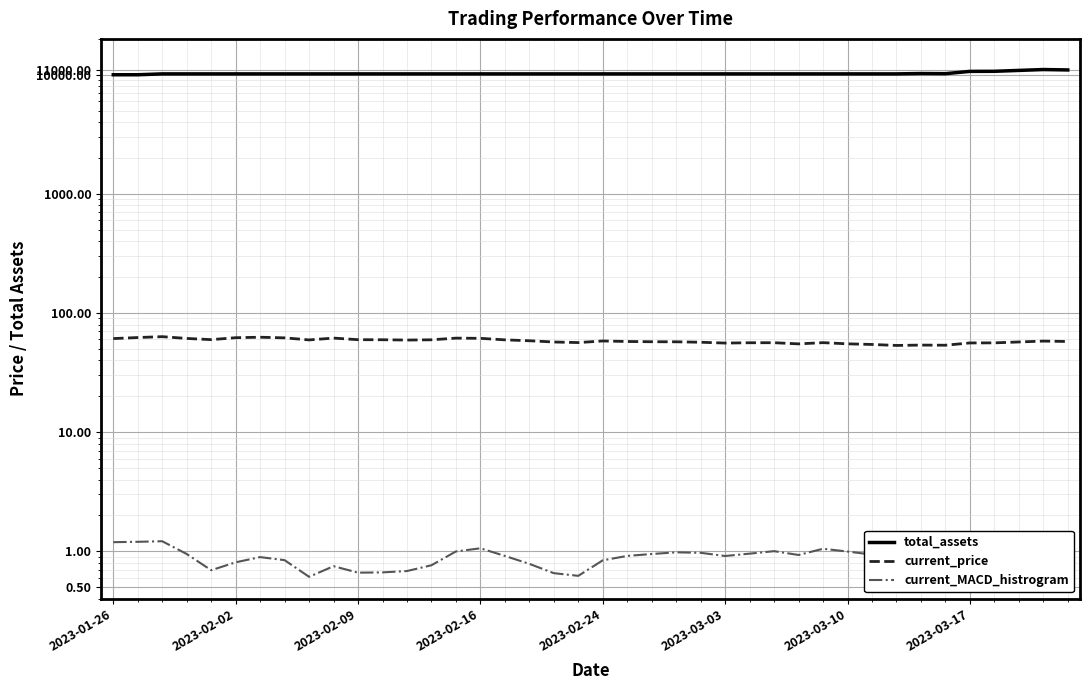

Which series has the widest spread of values?

total_assets